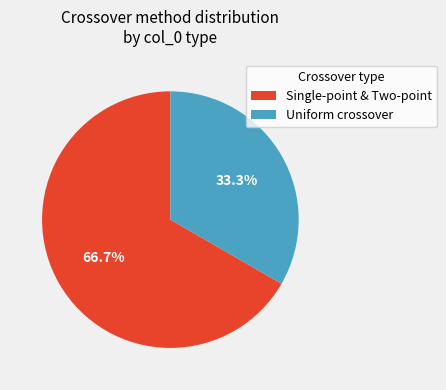

Is there a majority slice in this chart?

Yes